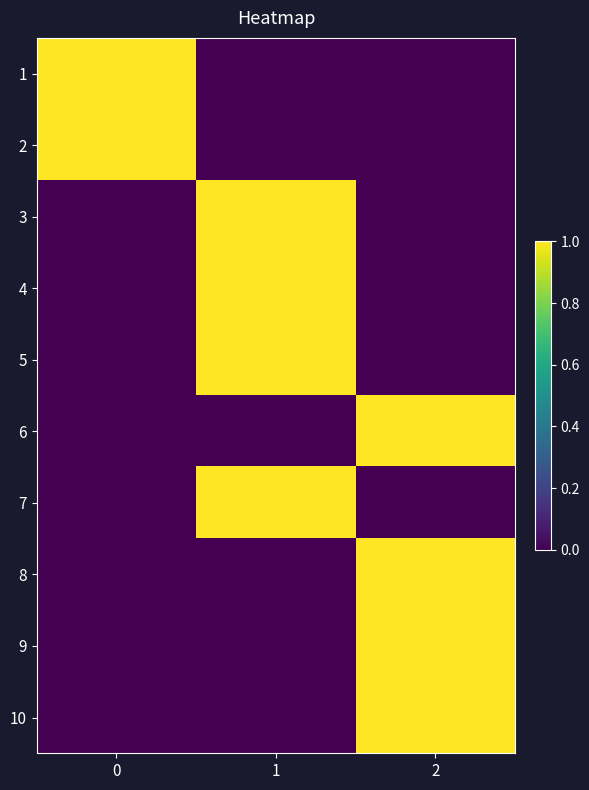

What is the total value across all series at 0?

2